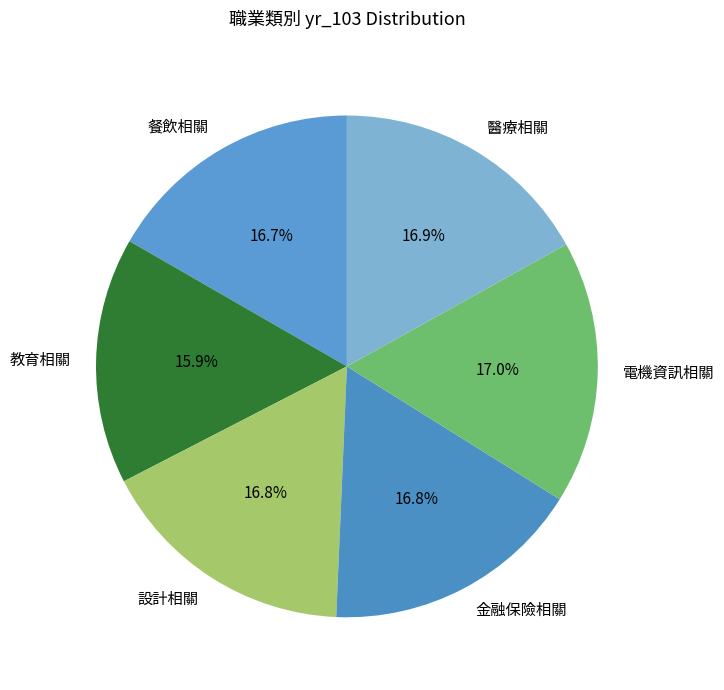

To the nearest percent, what percentage of the pie is 醫療相關?

17%